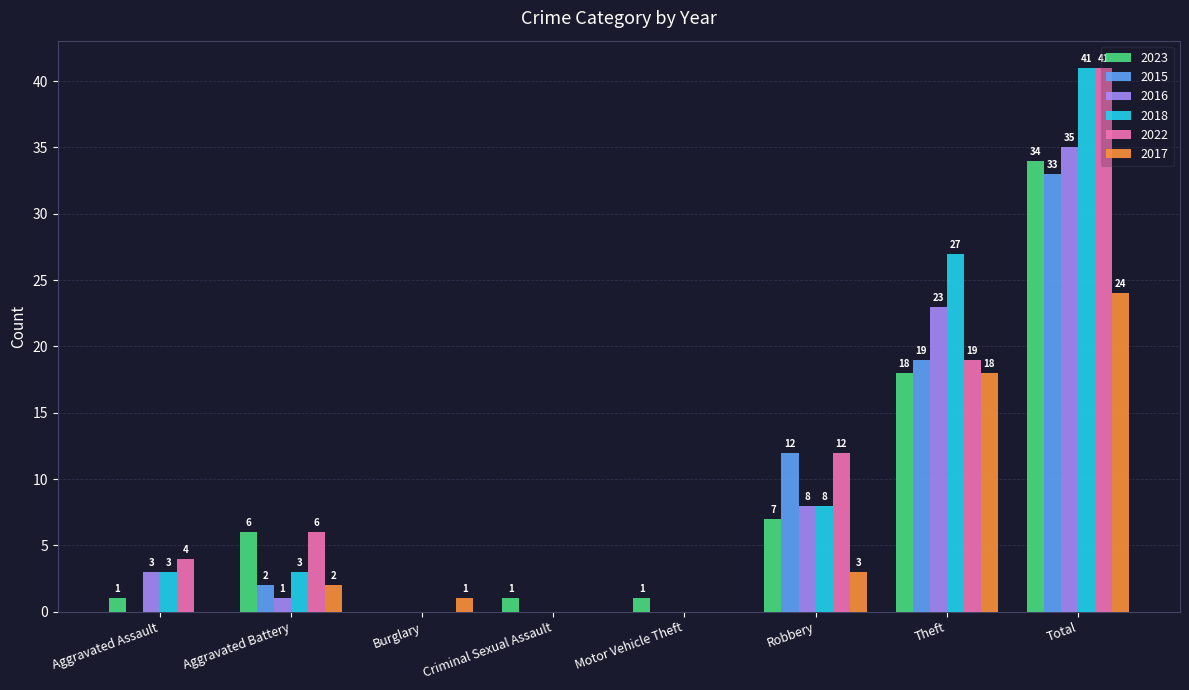

The value of 2016 at Theft is 23. True or false?

True